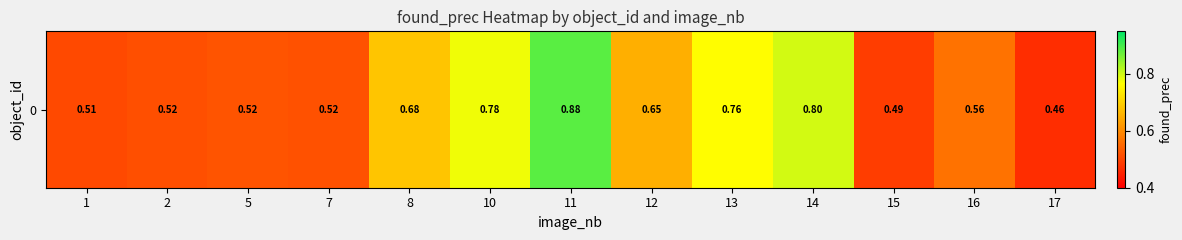

What is the average value?

0.6